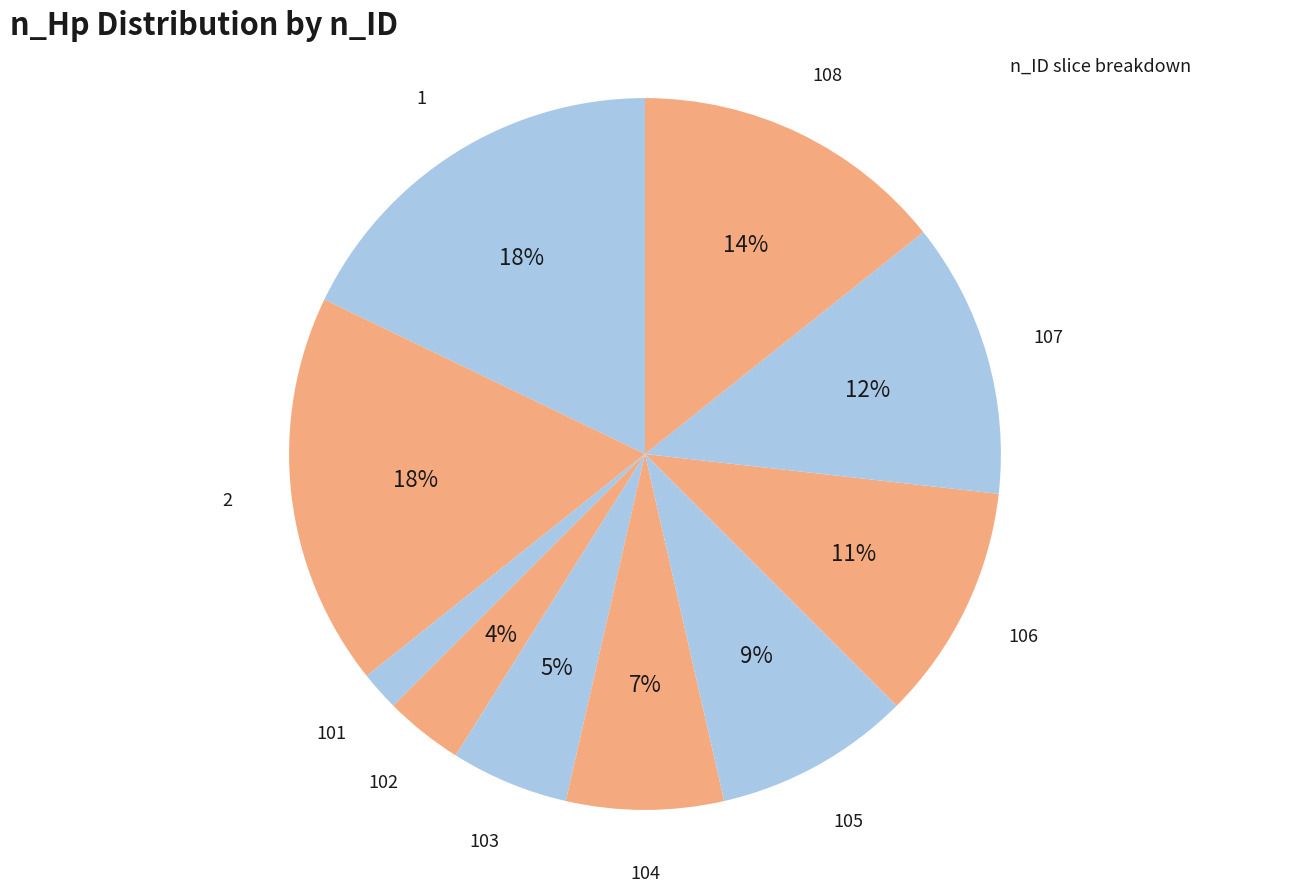

How many segments does this pie chart have?

10